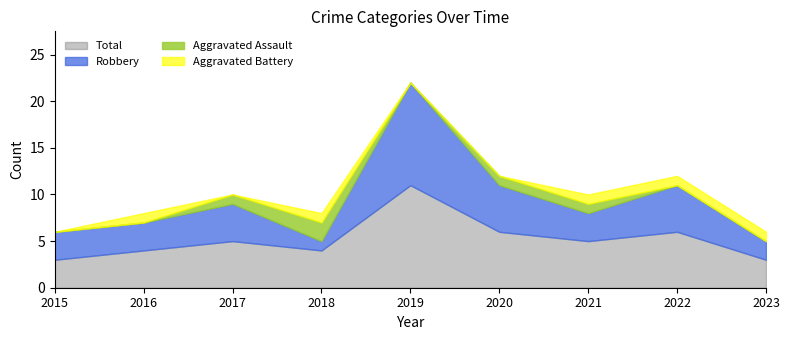

At which category is the sum across all series the highest?

2019